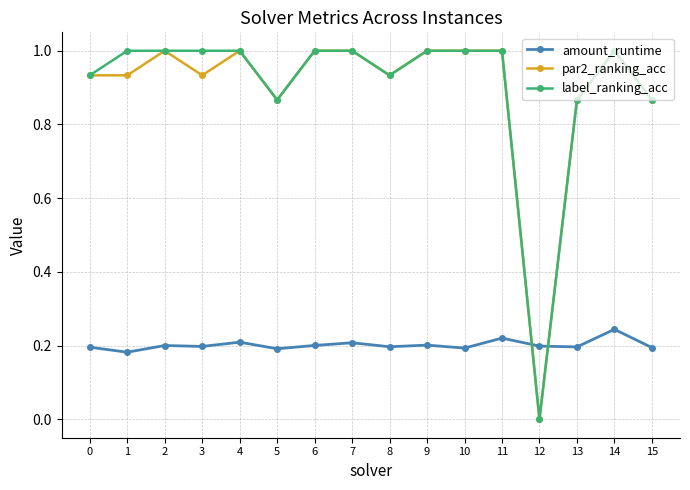

How many amount_runtime values are between 0 and 1?

16